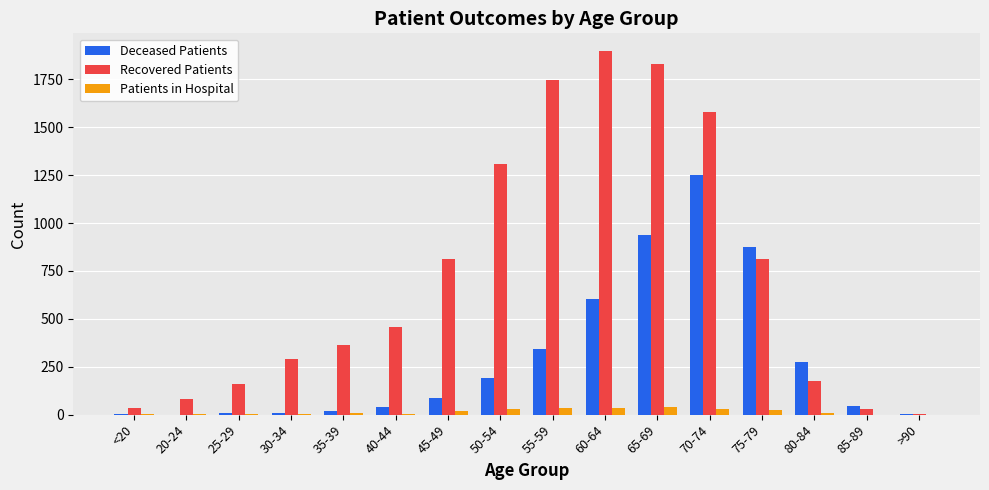

What are all the series names shown in the legend?

Deceased Patients, Recovered Patients, Patients in Hospital